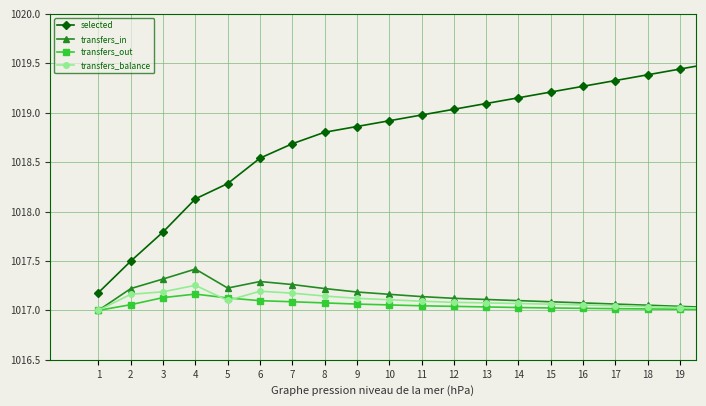

Which series has the largest total across all categories?

selected